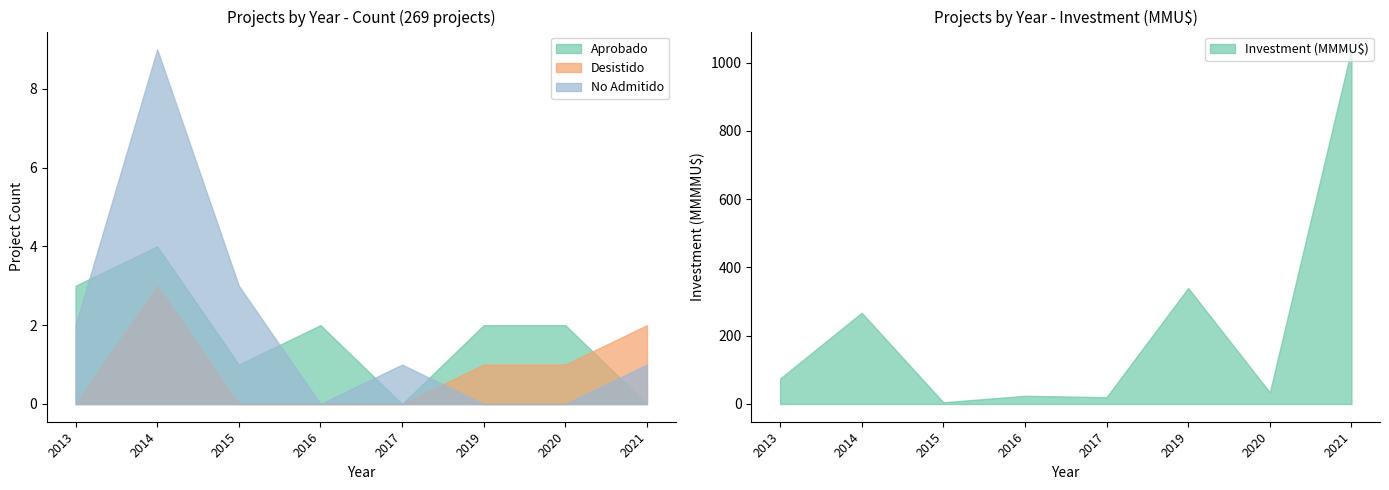

Is the value of Desistido at 2014 greater than the value of Aprobado at 2017?

Yes